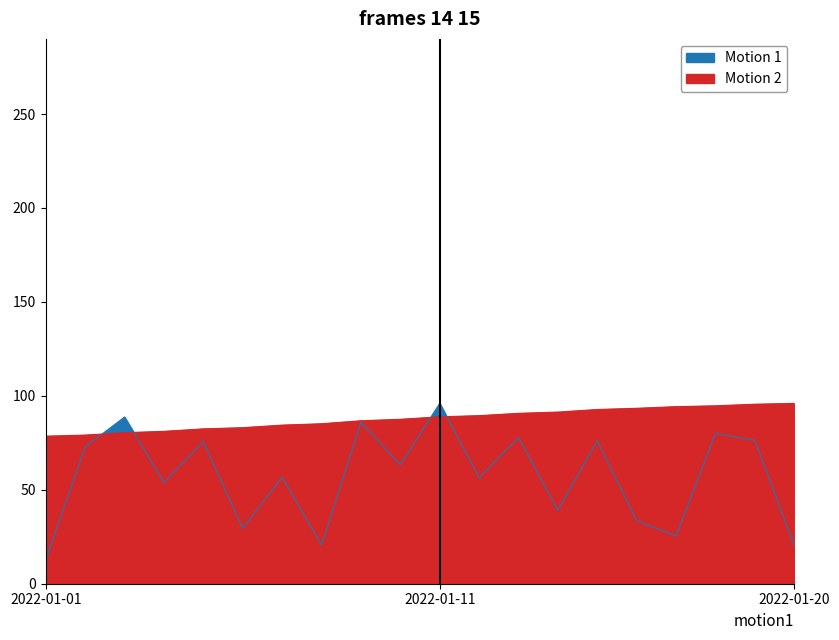

Between 2022-01-05 and 2022-01-20, which series saw the biggest shift?

Motion 1